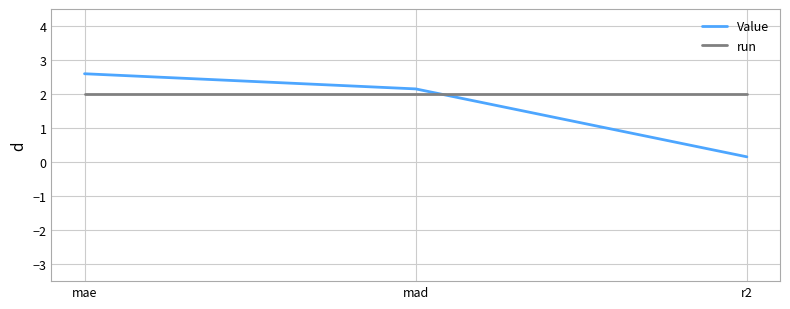

Between mae and mad, which series saw the biggest shift?

Value